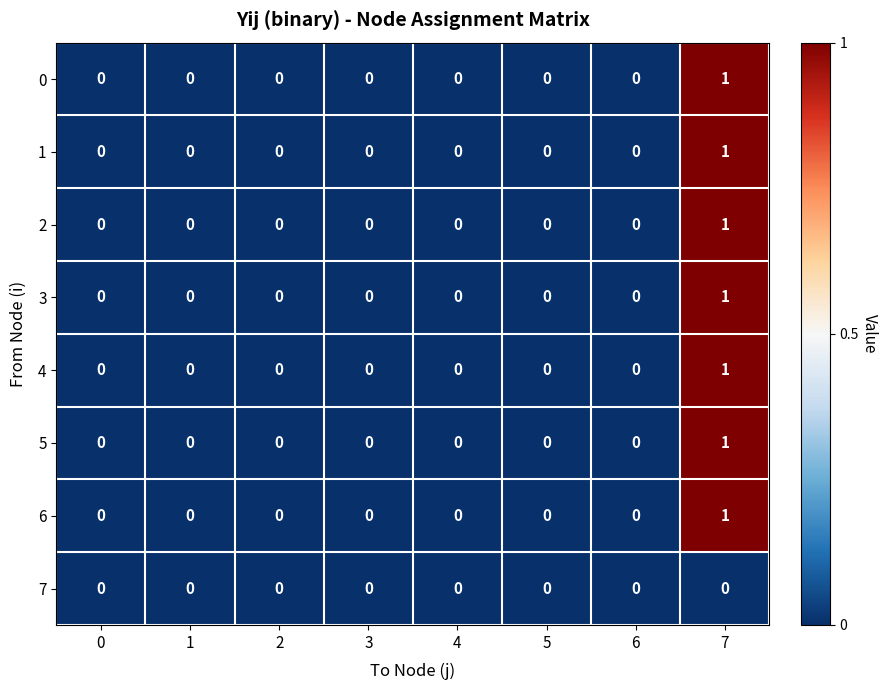

The 0 series shows -1 at 3. True or false?

False